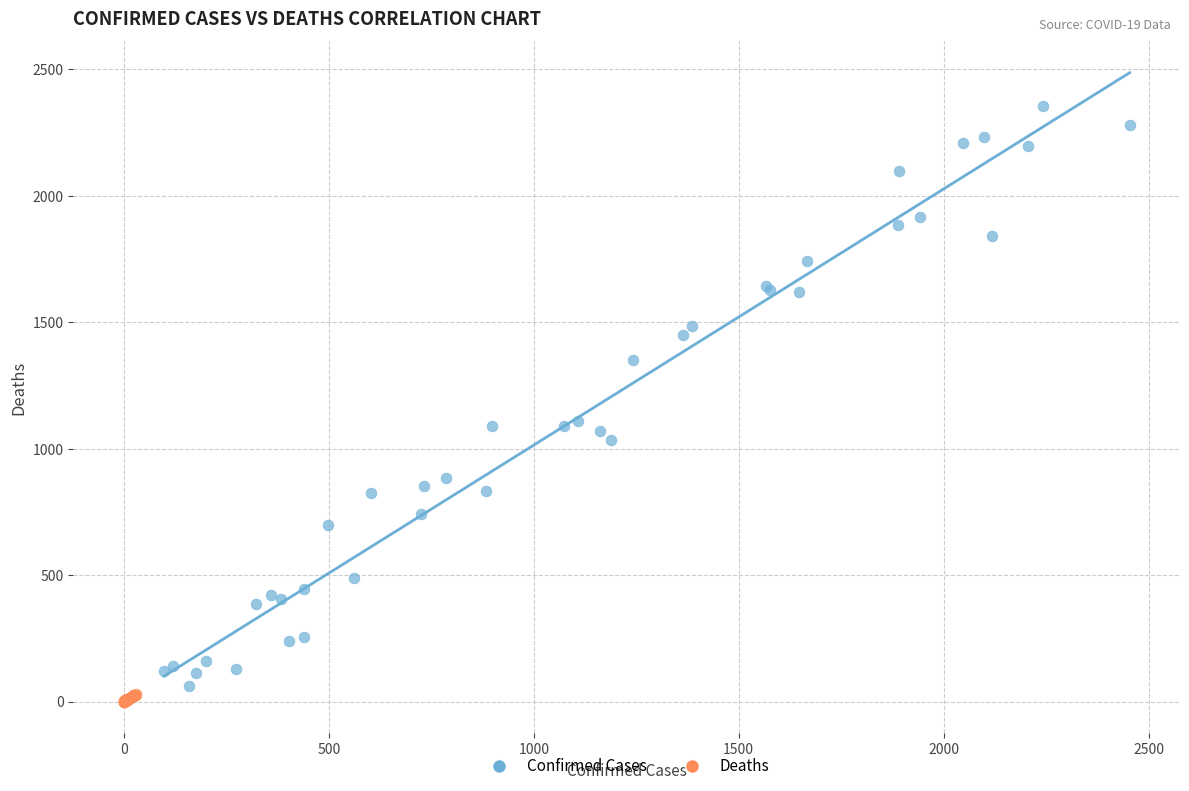

Which series has the widest spread of Y values?

Confirmed Cases